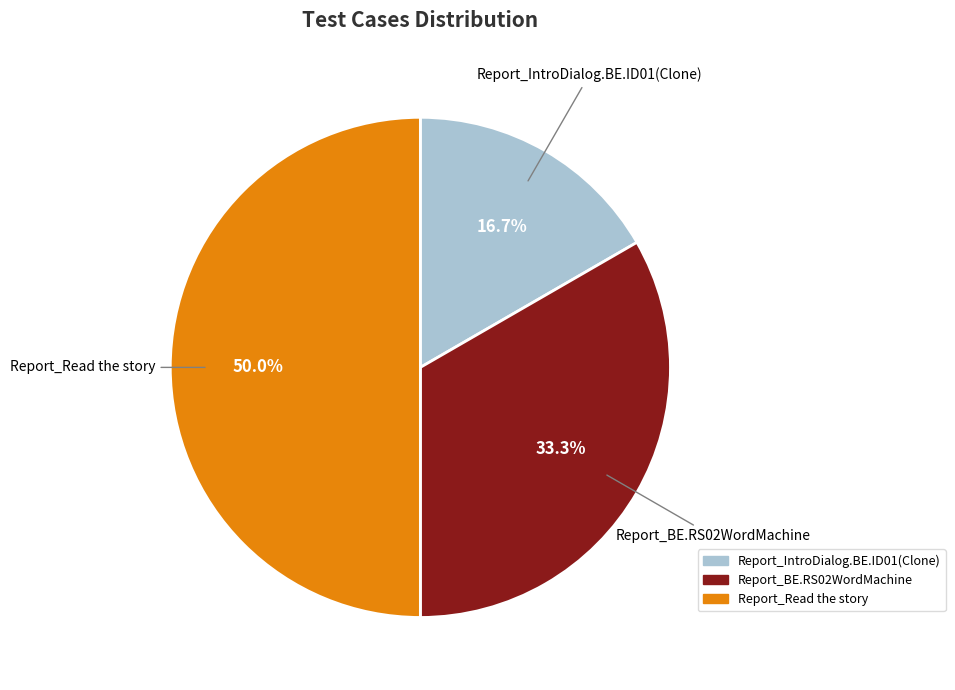

What is the smallest slice in the pie chart?

Report_IntroDialog.BE.ID01(Clone)